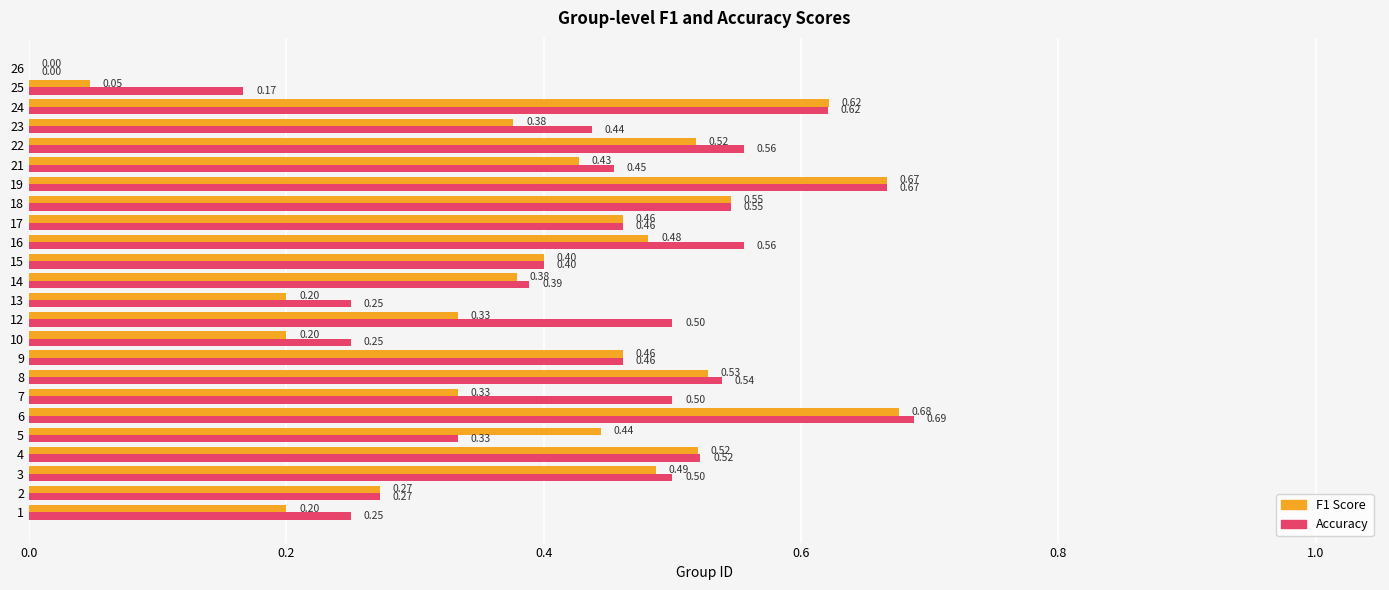

At which category is the sum across all series the highest?

6